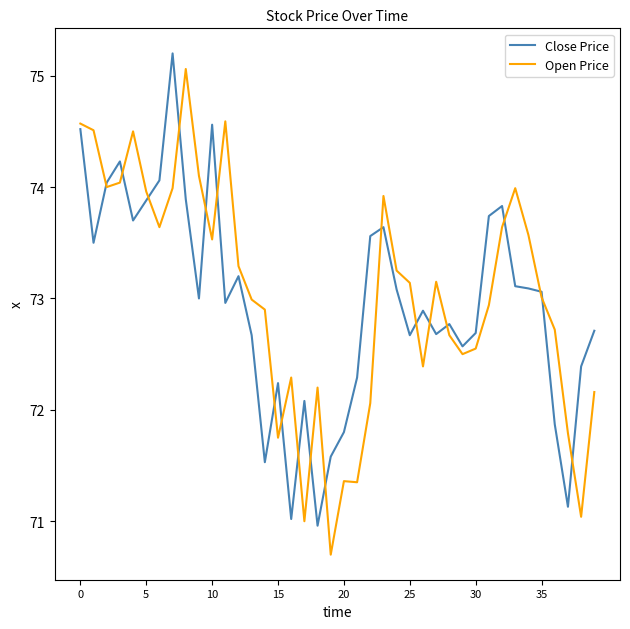

In Close Price, how many points are higher than both neighbors (excluding endpoints)?

10